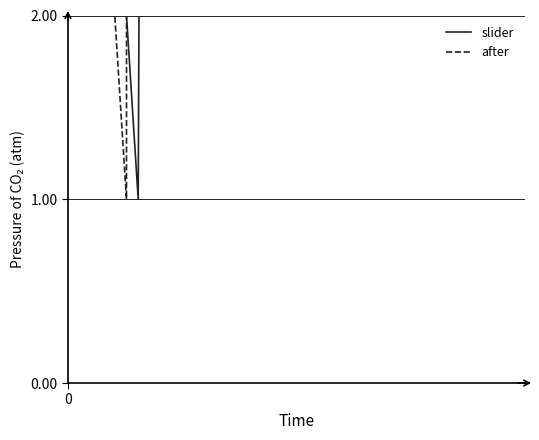

Which series ends up on top after the final intersection of slider and after?

slider